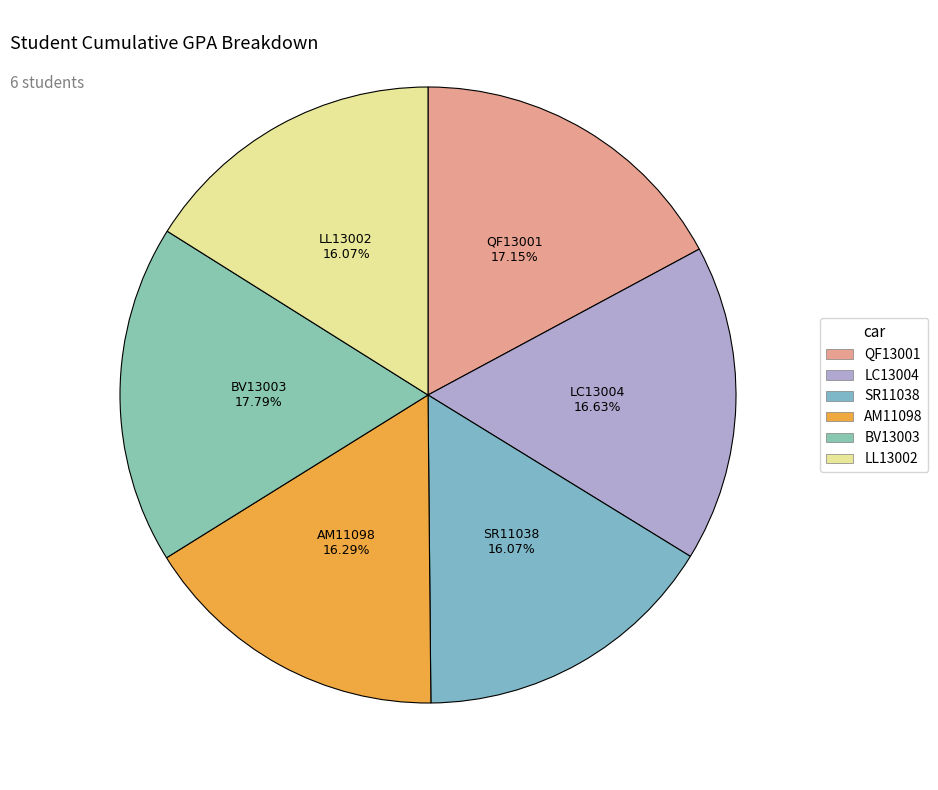

Is it true that BV13003 is 18% of the pie?

True